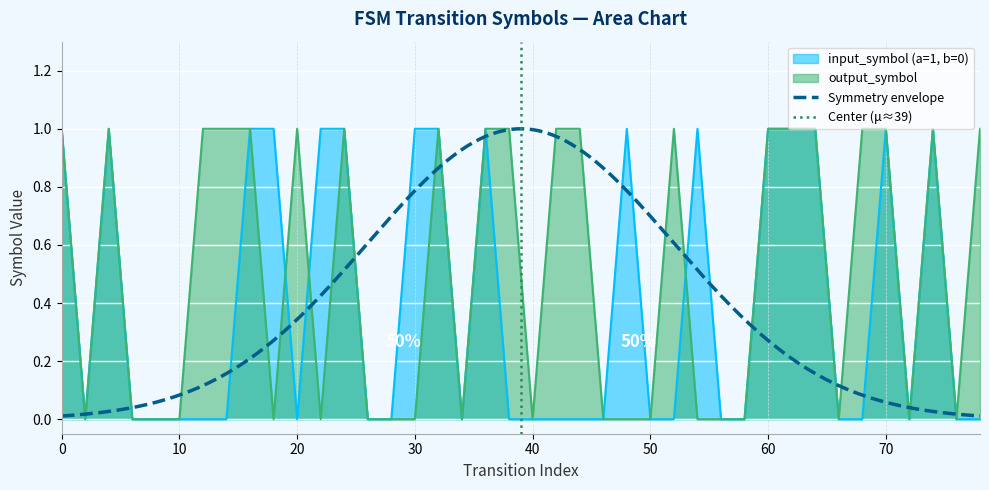

Reading left to right, what are all the values shown in this chart?

input_symbol (a=1, b=0): 0=1	2=0	4=1	6=0	8=0	10=0	12=0	14=0	16=1	18=1	20=0	22=1	24=1	26=0	28=0	30=1	32=1	34=0	36=1	38=0	40=0	42=0	44=0	46=0	48=1	50=0	52=0	54=1	56=0	58=0	60=1	62=1	64=1	66=0	68=0	70=1	72=0	74=1	76=0	78=0
output_symbol: 0=1	2=0	4=1	6=0	8=0	10=0	12=1	14=1	16=1	18=0	20=1	22=0	24=1	26=0	28=0	30=0	32=1	34=0	36=1	38=1	40=0	42=1	44=1	46=0	48=0	50=0	52=1	54=0	56=0	58=0	60=1	62=1	64=1	66=0	68=1	70=1	72=0	74=1	76=0	78=1